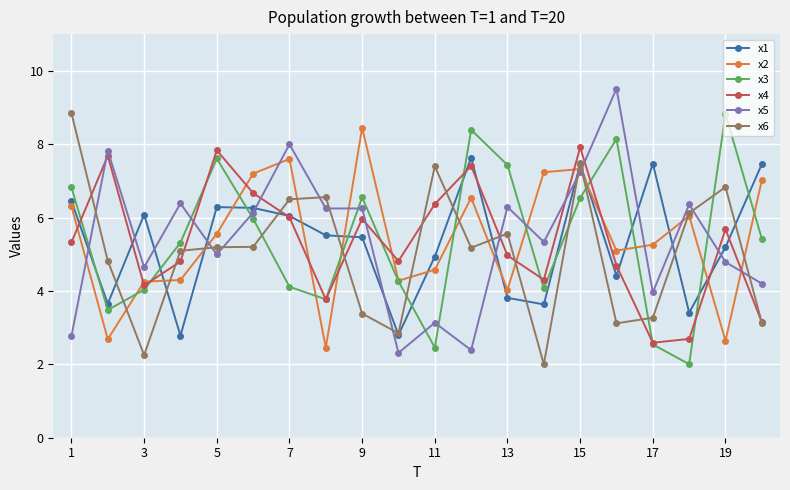

What is the minimum value for x1?

2.8